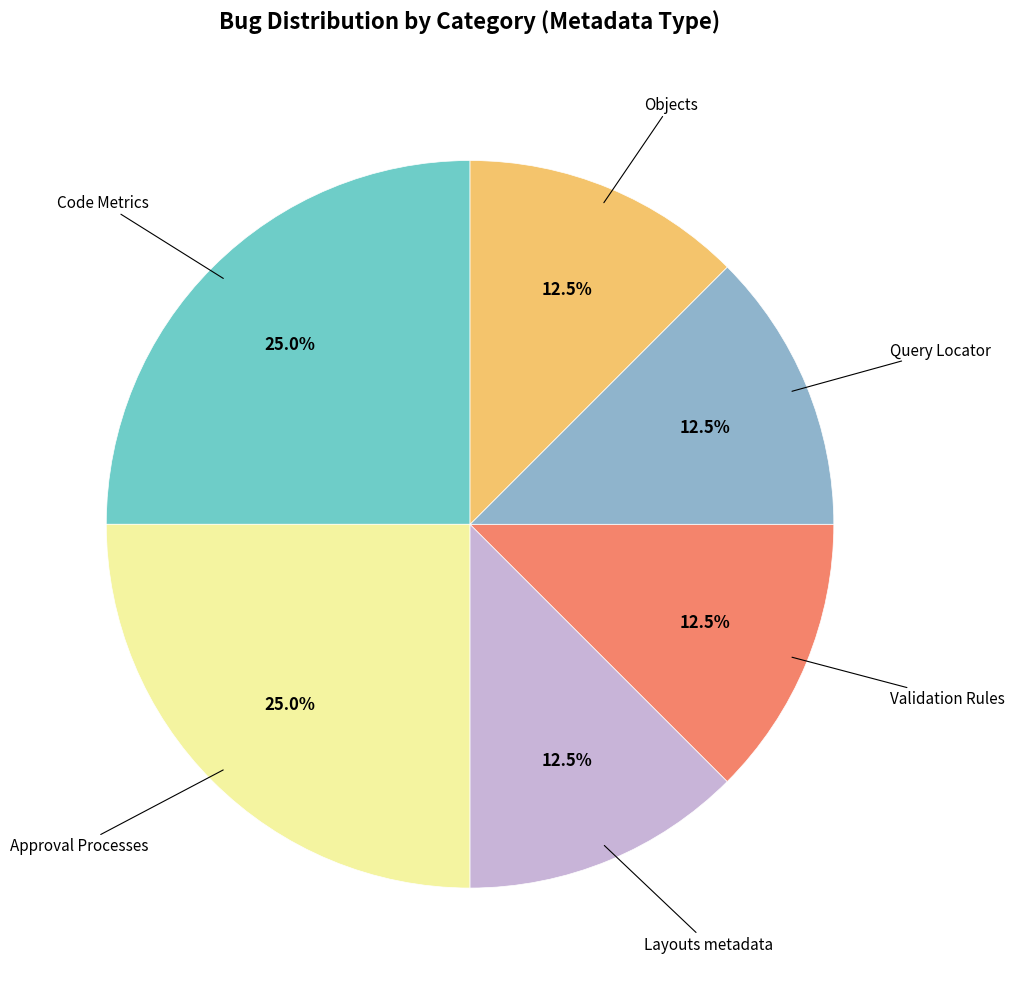

Is there any slice that represents more than half of the pie?

No